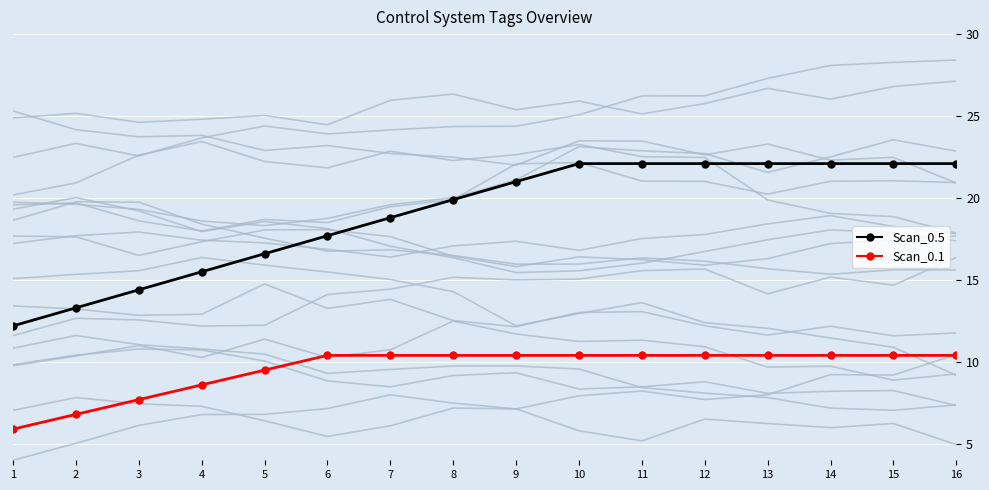

The Scan_0.1 series shows 2.6 at 16. True or false?

False